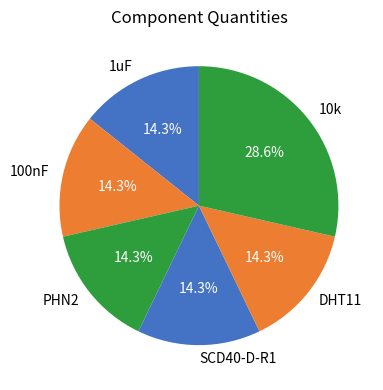

Does 1uF represent more than half of the total?

No